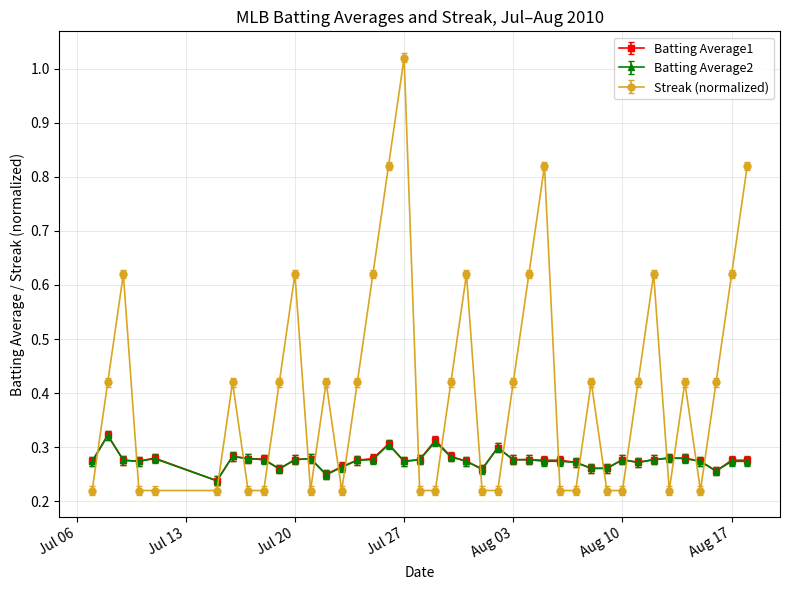

What are all the series names shown in the legend?

Batting Average1, Batting Average2, Streak (normalized)